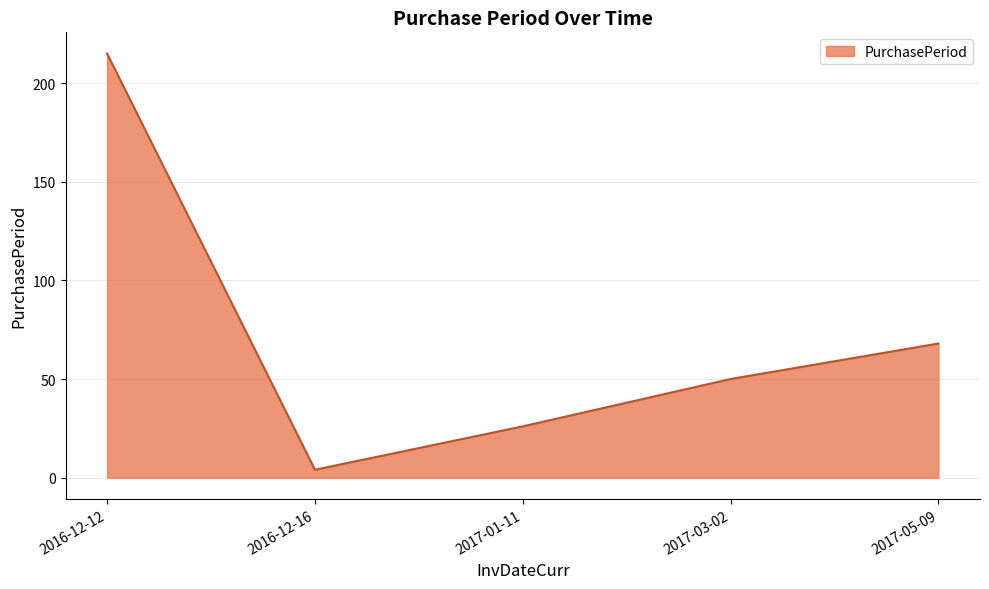

Reading left to right, list all the values displayed in this chart.

2016-12-12=215	2016-12-16=4	2017-01-11=26	2017-03-02=50	2017-05-09=68